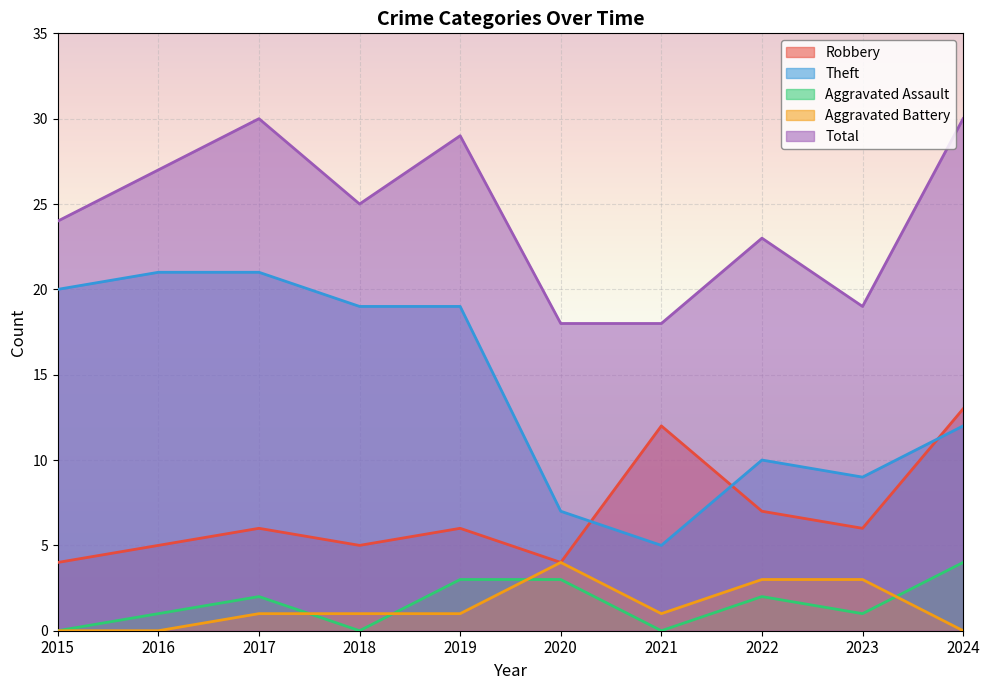

What is the value of the Robbery point at the 4th from the left?

5